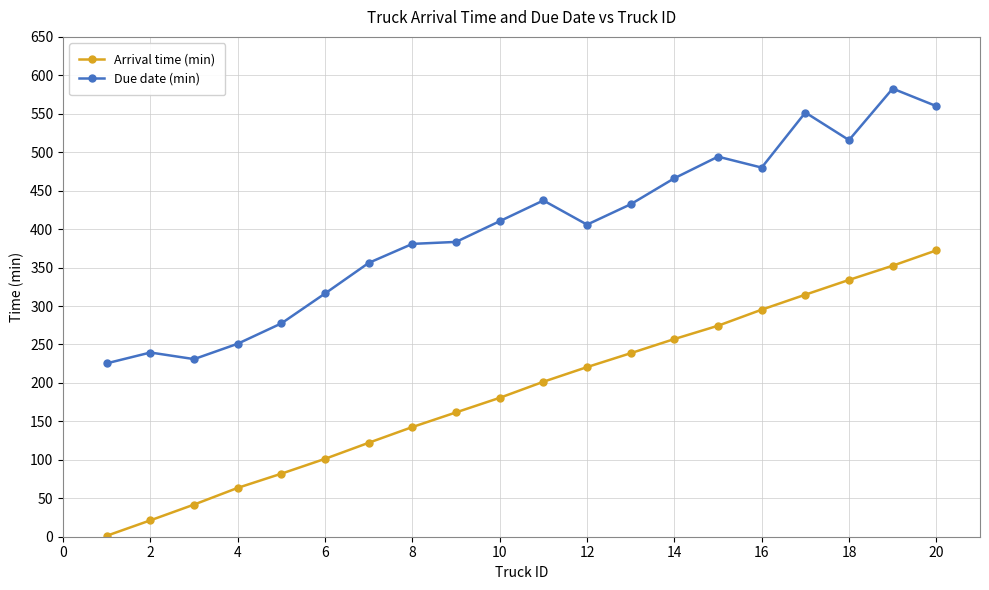

What is the difference between the maximum and minimum values in the Due date (min) series?

357.3